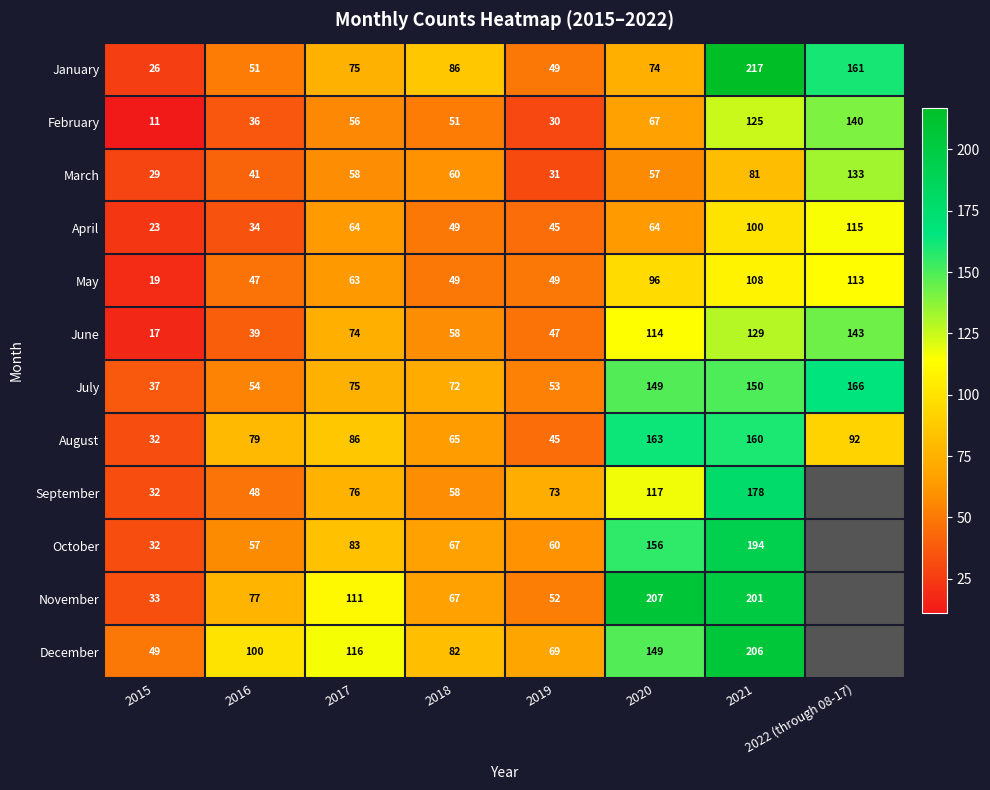

What is the difference between the maximum and minimum values in the August series?

131